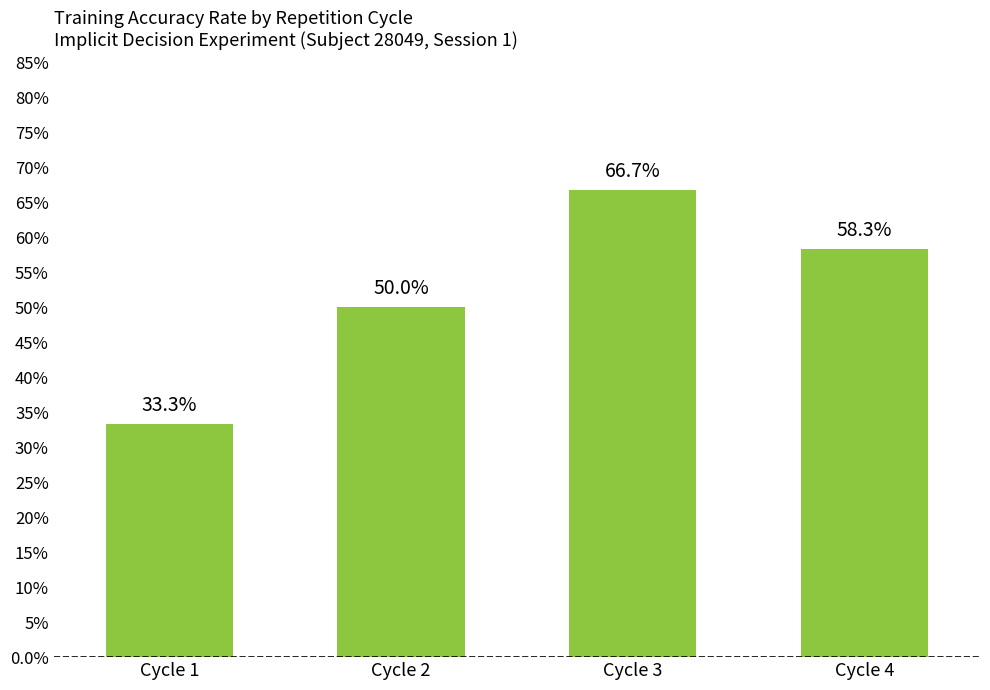

At which label is the value closest to 0?

Cycle 1